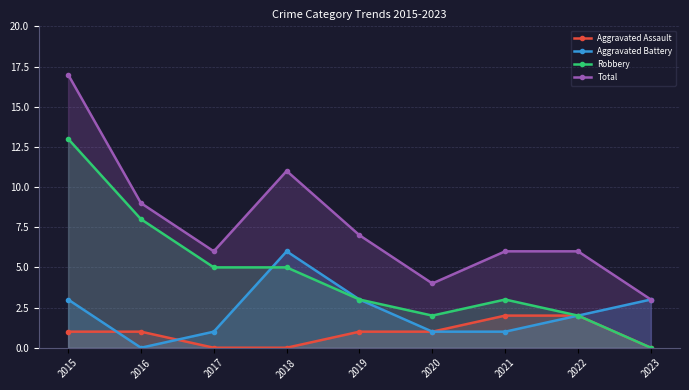

What value does the Total series have at 2018, to the nearest 10?

10